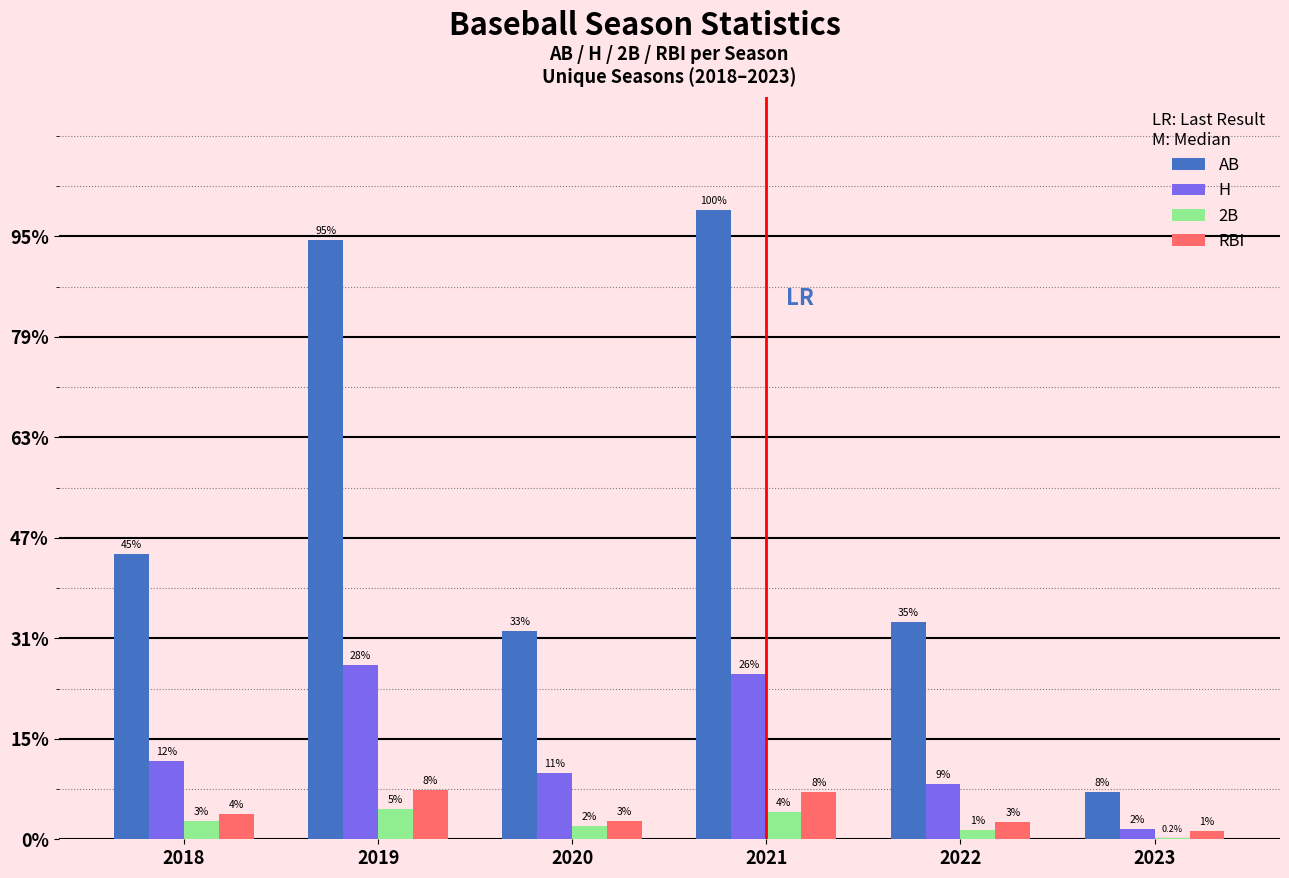

What are all the series names shown in the legend?

AB, H, 2B, RBI